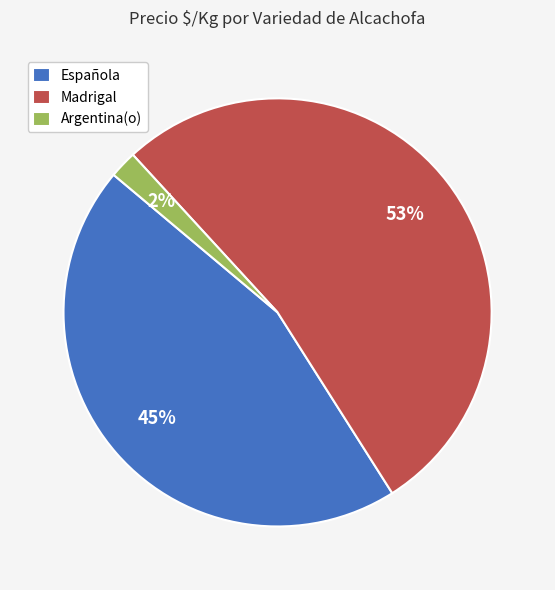

Rank the categories by value from highest to lowest.

Madrigal, Española, Argentina(o)